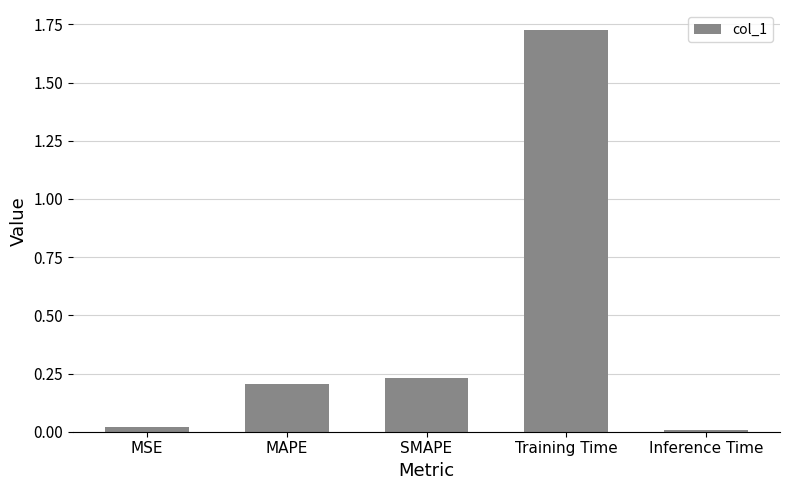

What is the sum of the values at SMAPE and MAPE?

0.4